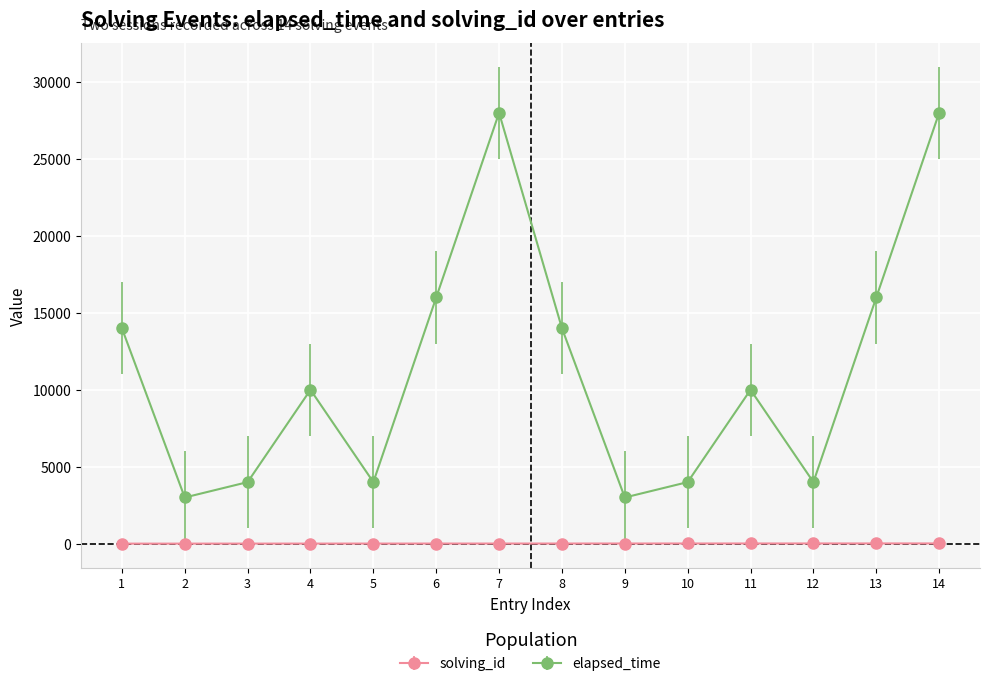

What is the greatest value displayed?

28000